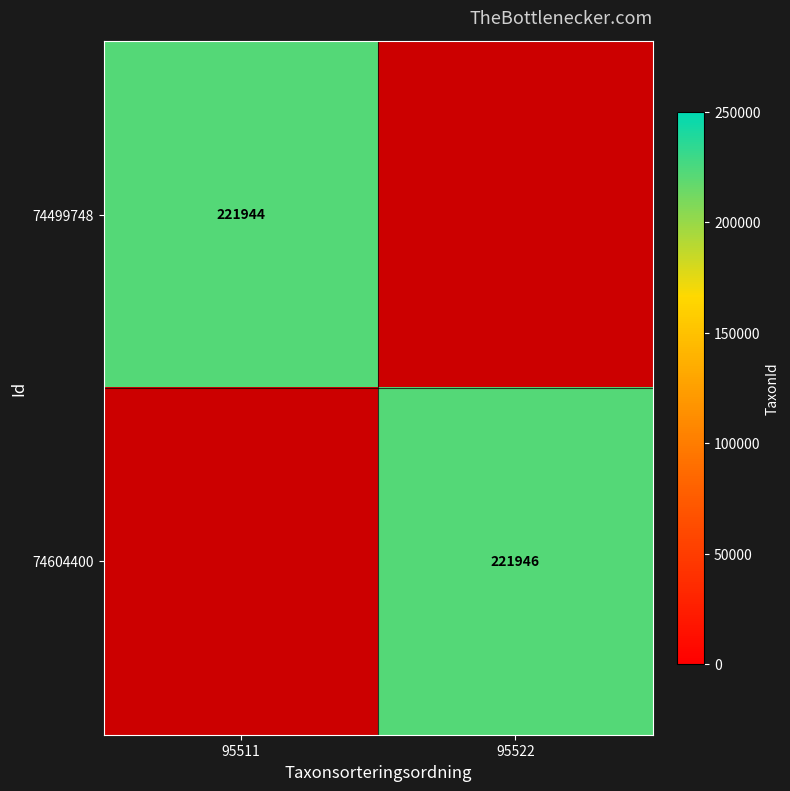

What is the maximum value shown in the chart?

221946.0